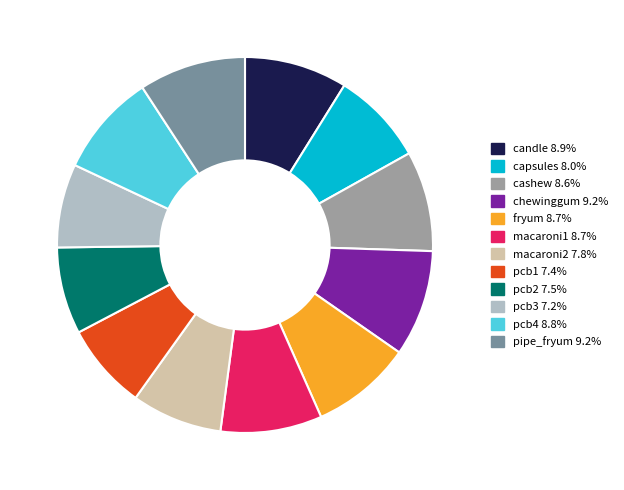

How many slices are in this pie chart?

12